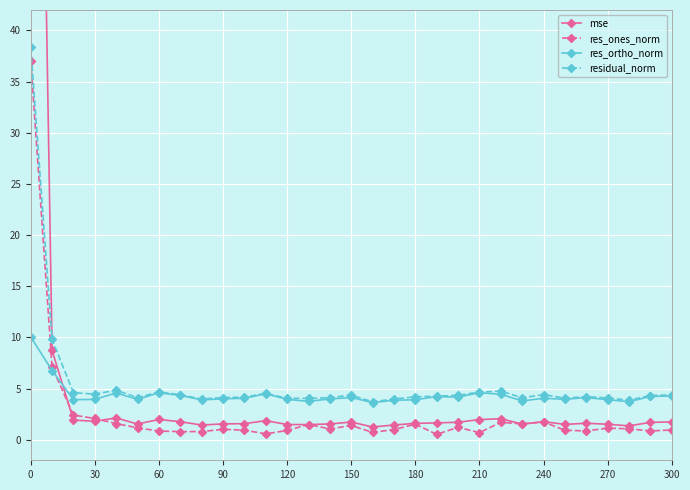

How many times do mse and res_ones_norm cross each other?

6